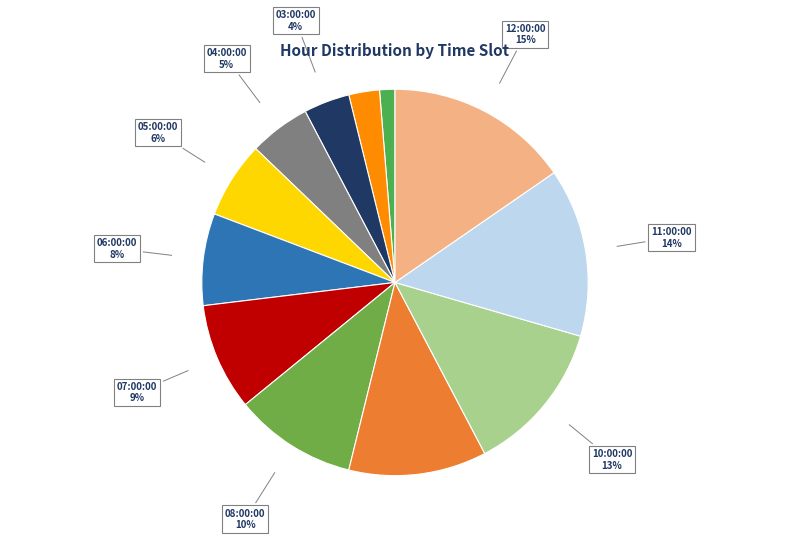

How many slices are in this pie chart?

12